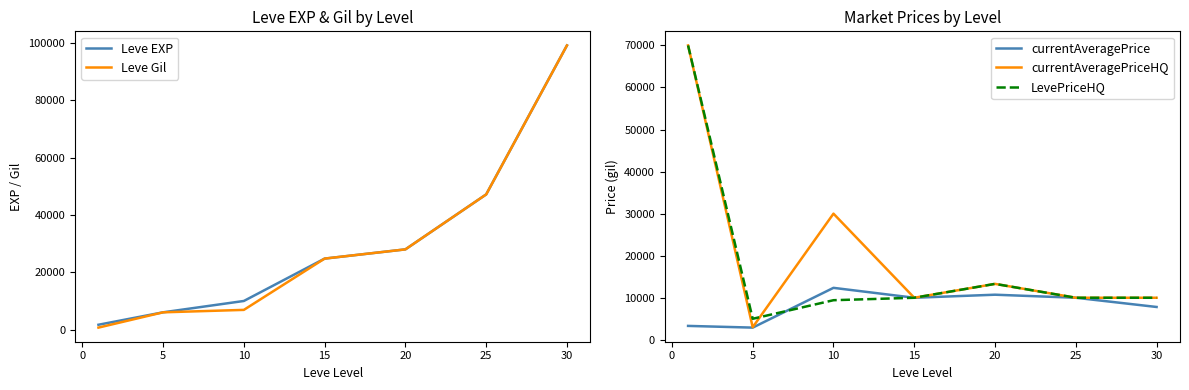

At how many categories does at least one series exceed 48279?

2